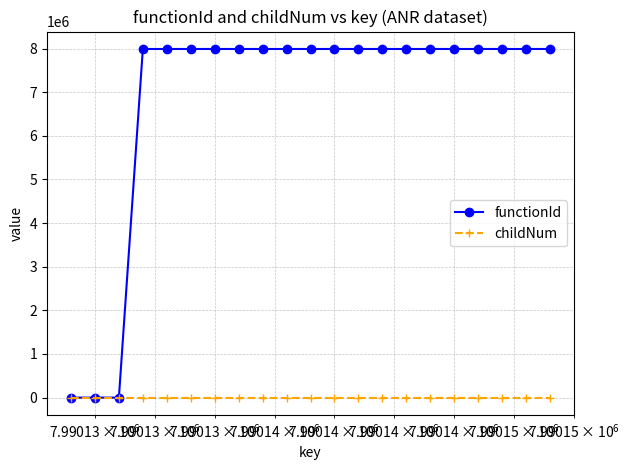

What is the greatest value displayed?

7990130